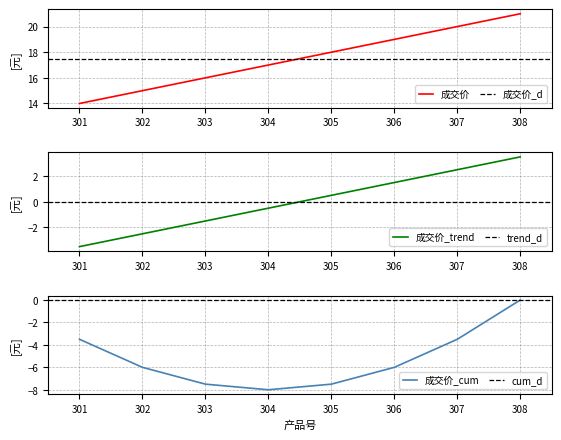

Which category has the lowest value in the 成交价 series?

301